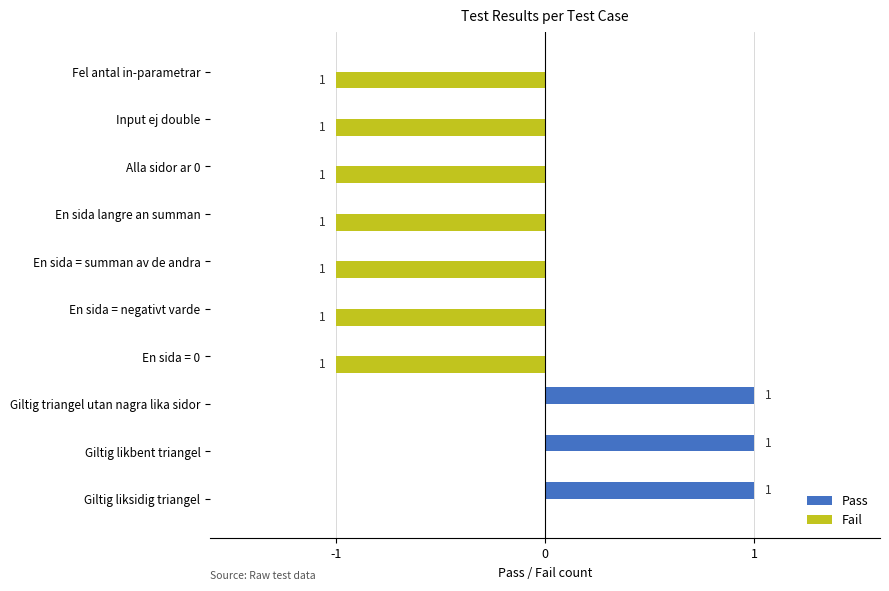

Count the number of categories in the chart.

10